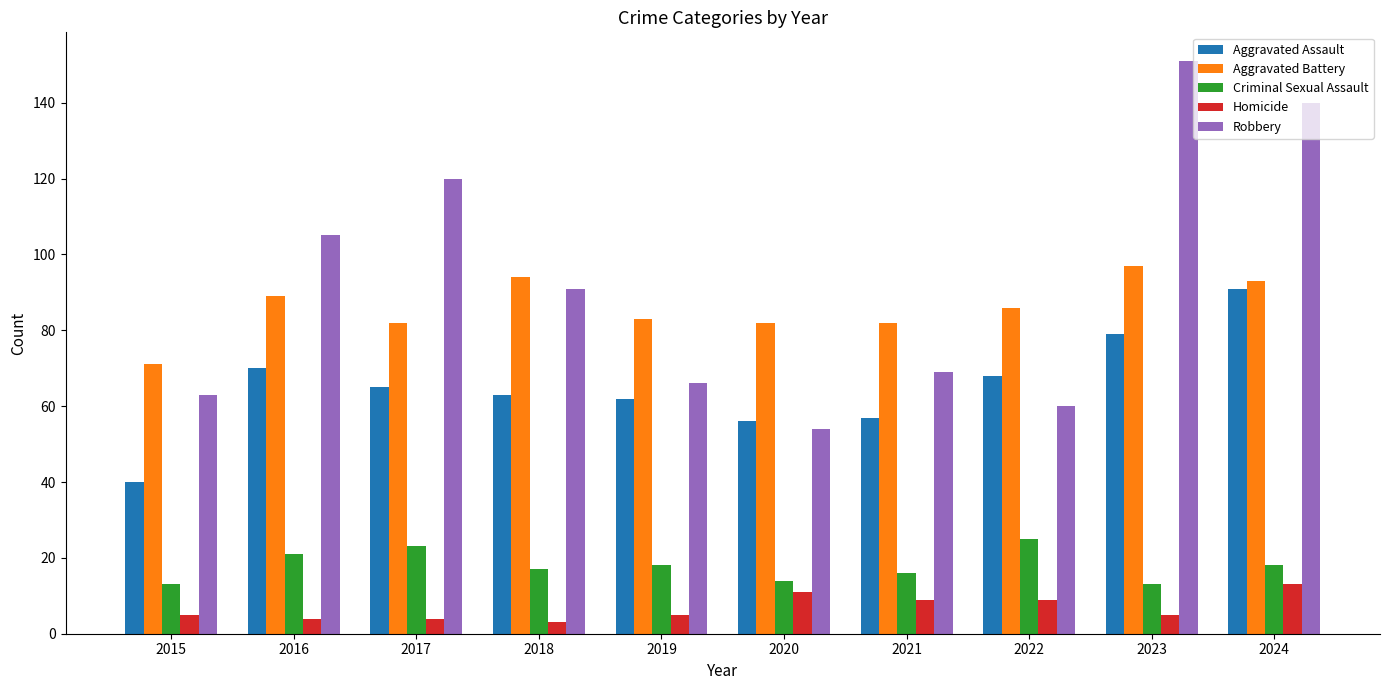

List the series in order of their peak value, highest first.

Robbery, Aggravated Battery, Aggravated Assault, Criminal Sexual Assault, Homicide